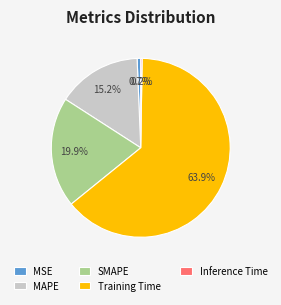

Which has a higher value, MSE or Training Time?

Training Time